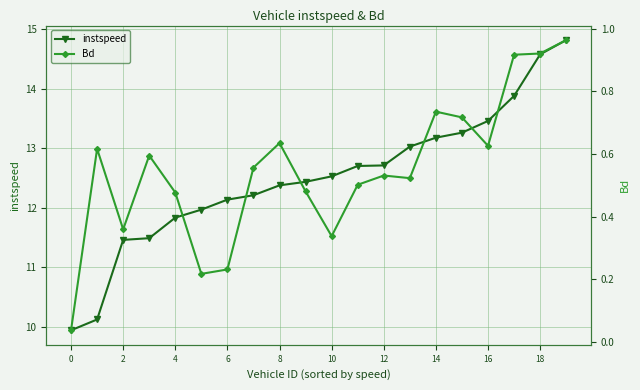

List the series in order of their overall mean, lowest first.

Bd, instspeed